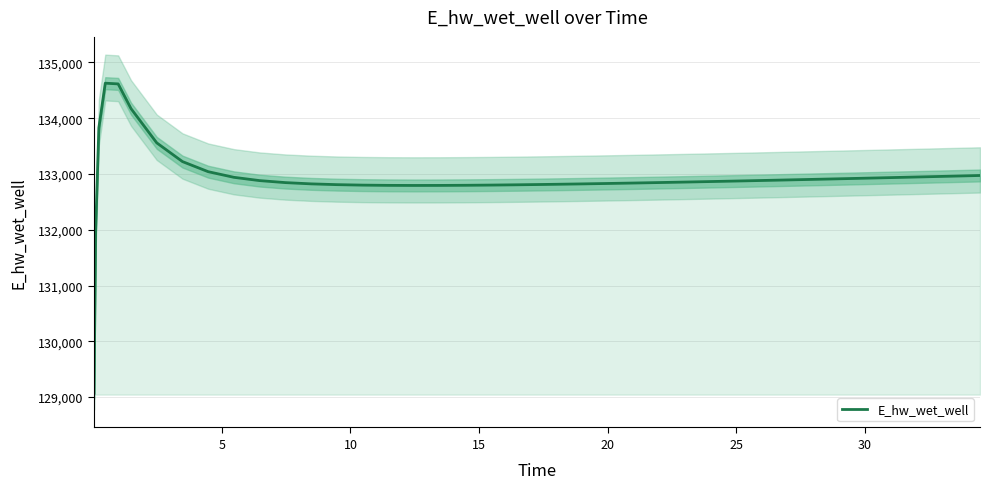

How many points are higher than both their immediate neighbors (excluding endpoints)?

1